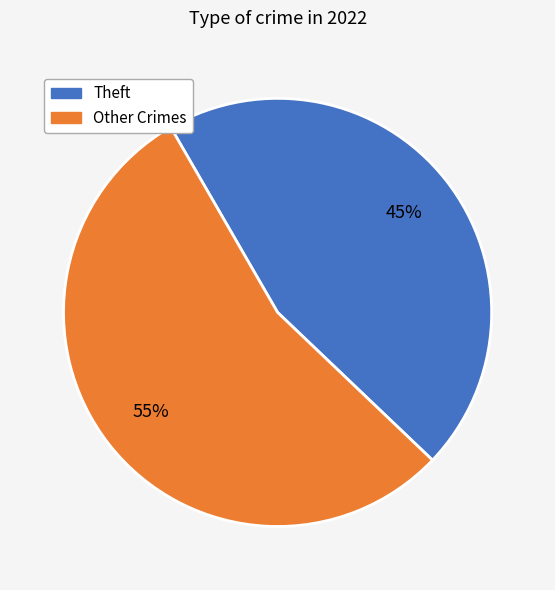

Is there any slice that represents more than half of the pie?

Yes